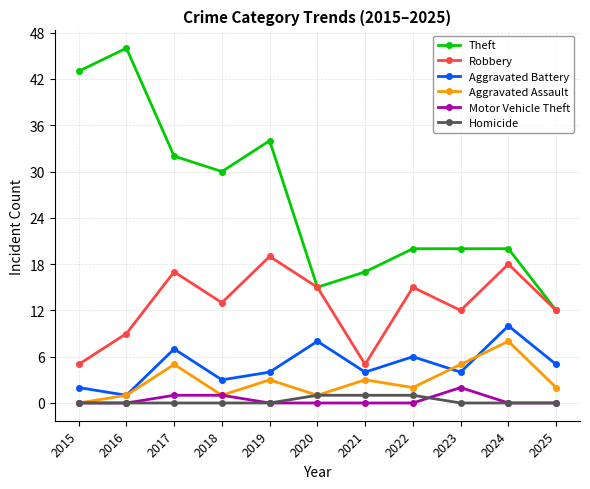

Is it true that Robbery equals 13 at 2018?

True